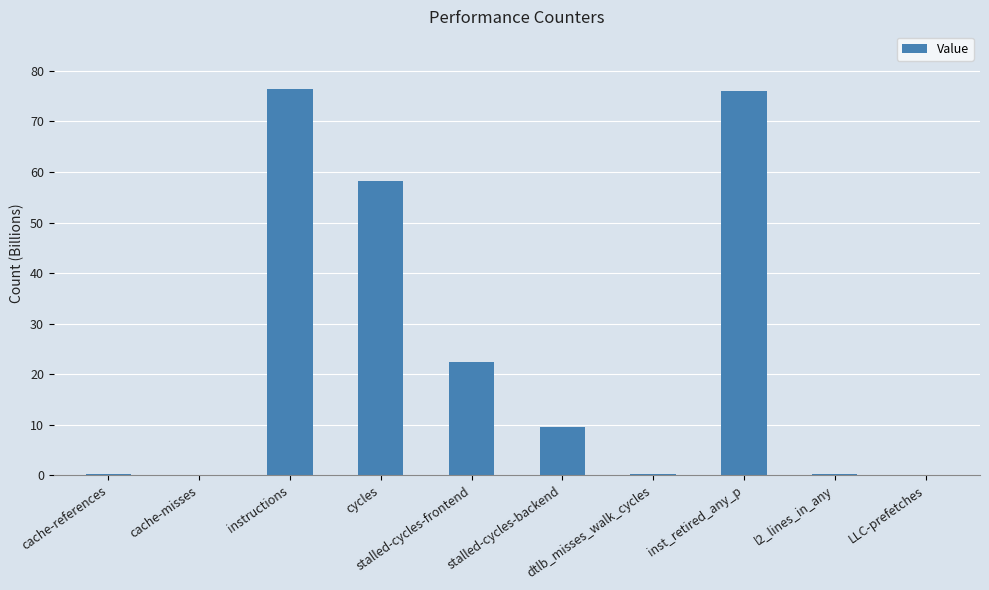

What is the sum of all values?

243.5